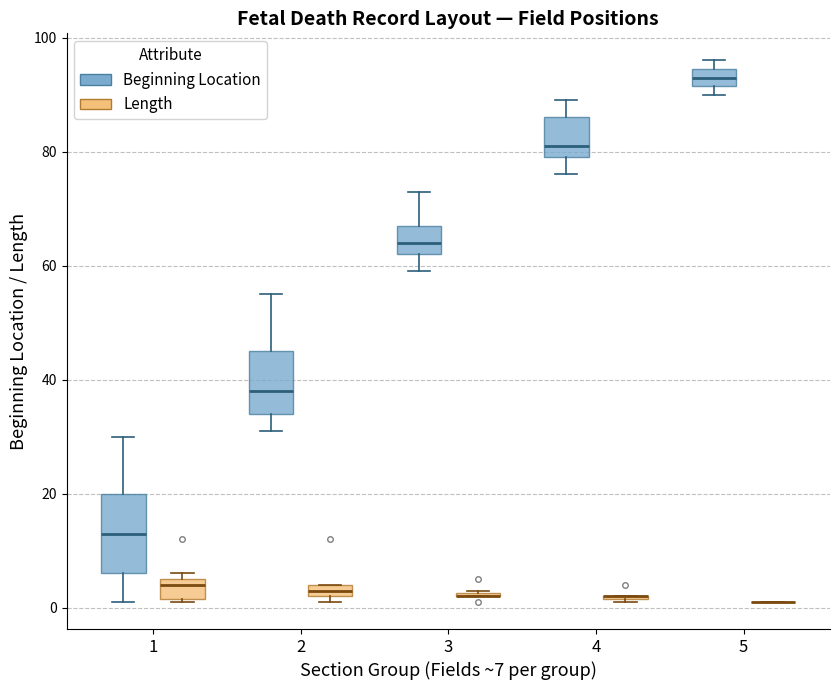

Where is the upper edge of the box for 2 (Beginning Location) on the y-axis? The values are not printed on the chart, so give them approximately, as read against the axis.

46